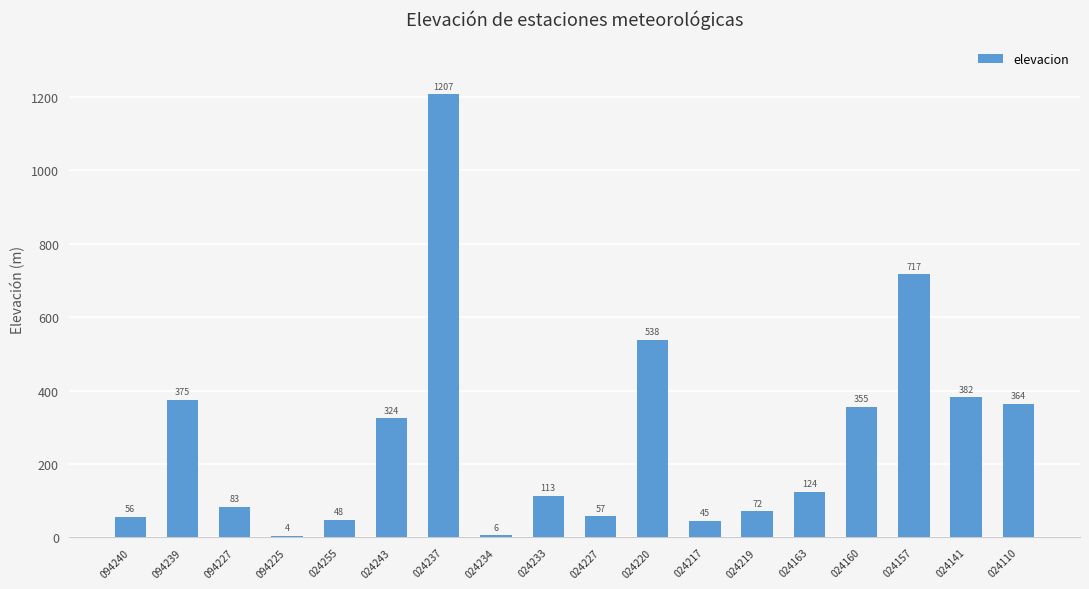

Which has a higher value, 024160 or 024217?

024160